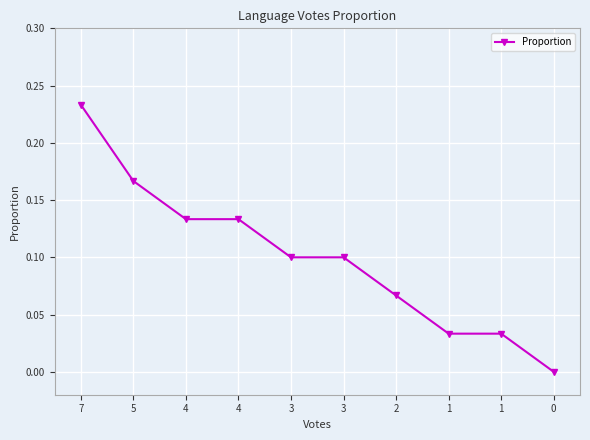

How many categories are shown in the chart?

10